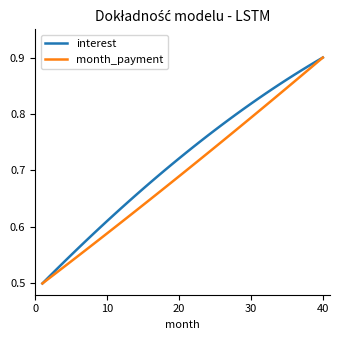

Rank the series by their average value, from highest to lowest.

interest, month_payment